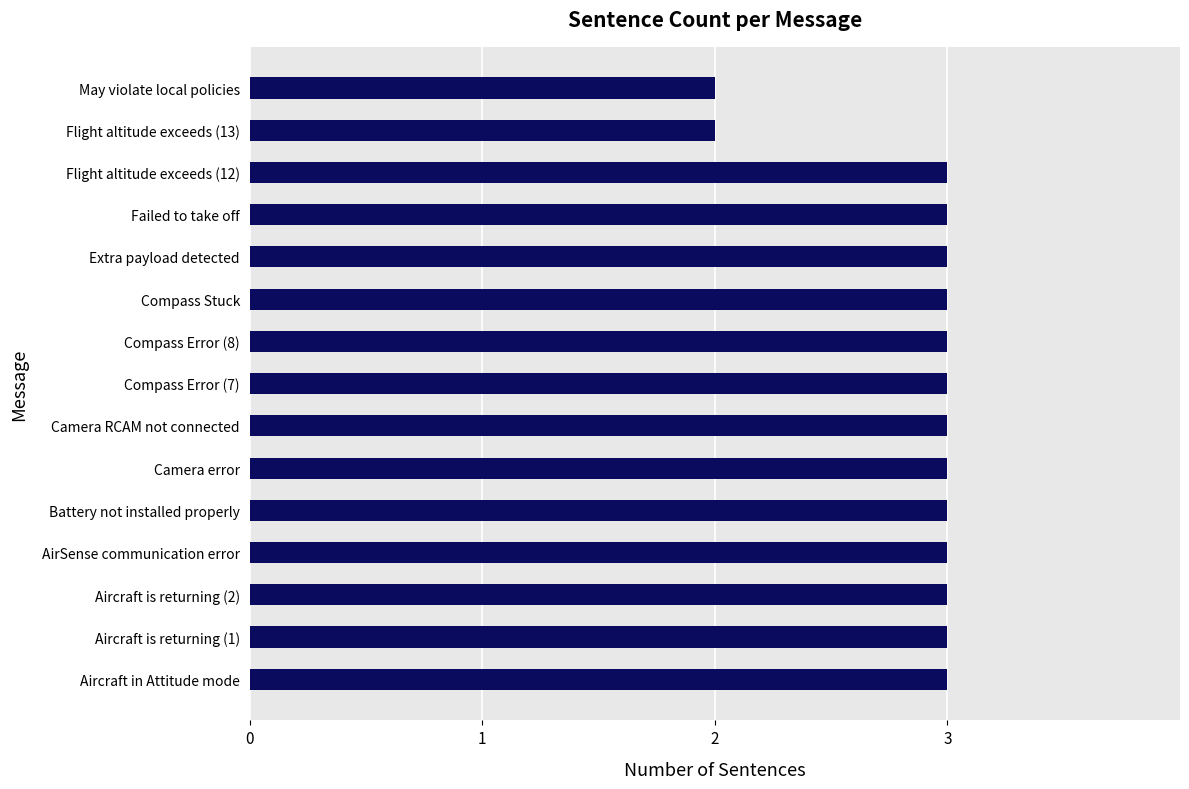

True or false: the data shows 4 at Compass Error (7).

False